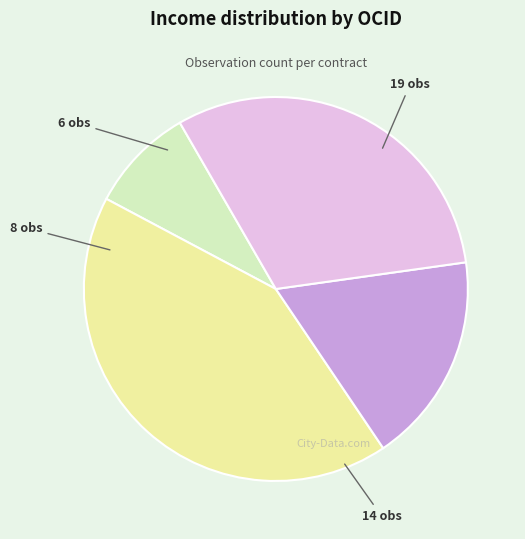

Is there a majority slice in this chart?

No